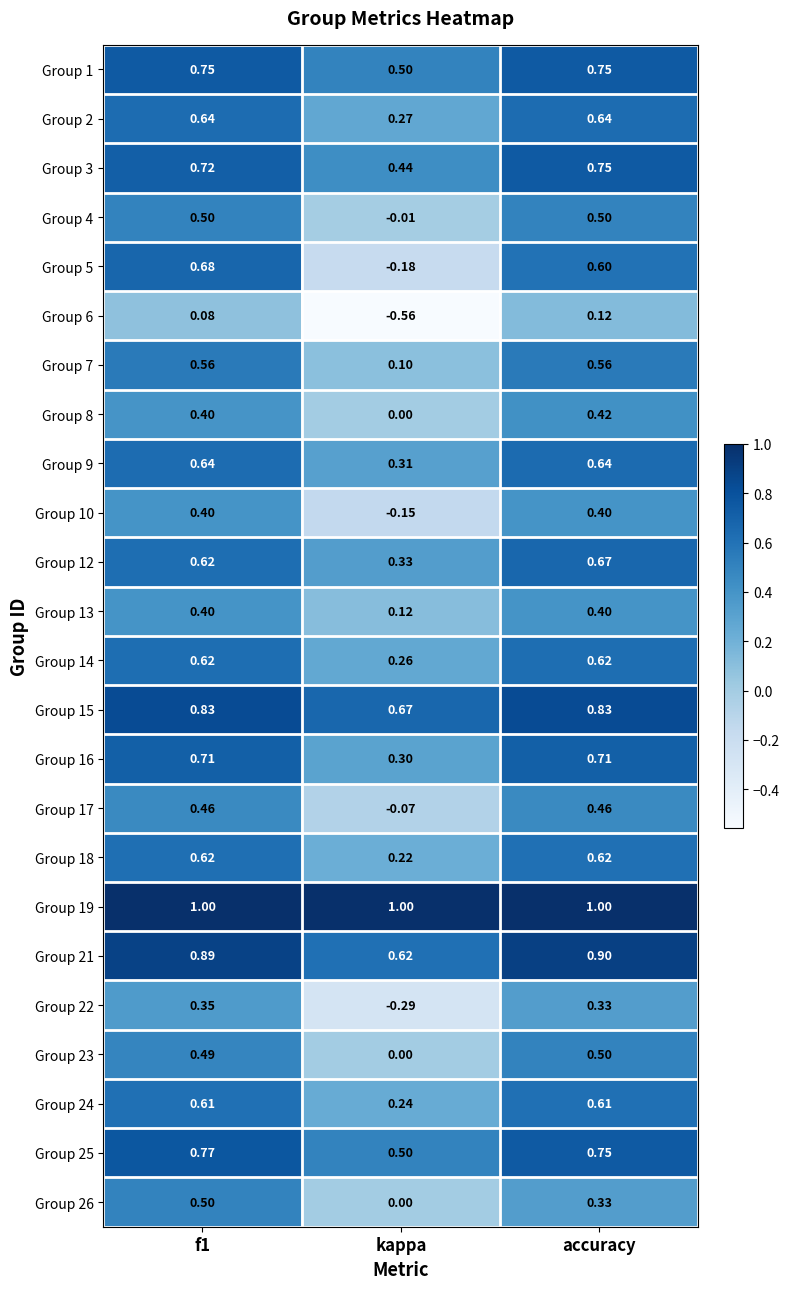

Is the value of Group 24 at f1 greater than the value of Group 19 at f1?

No